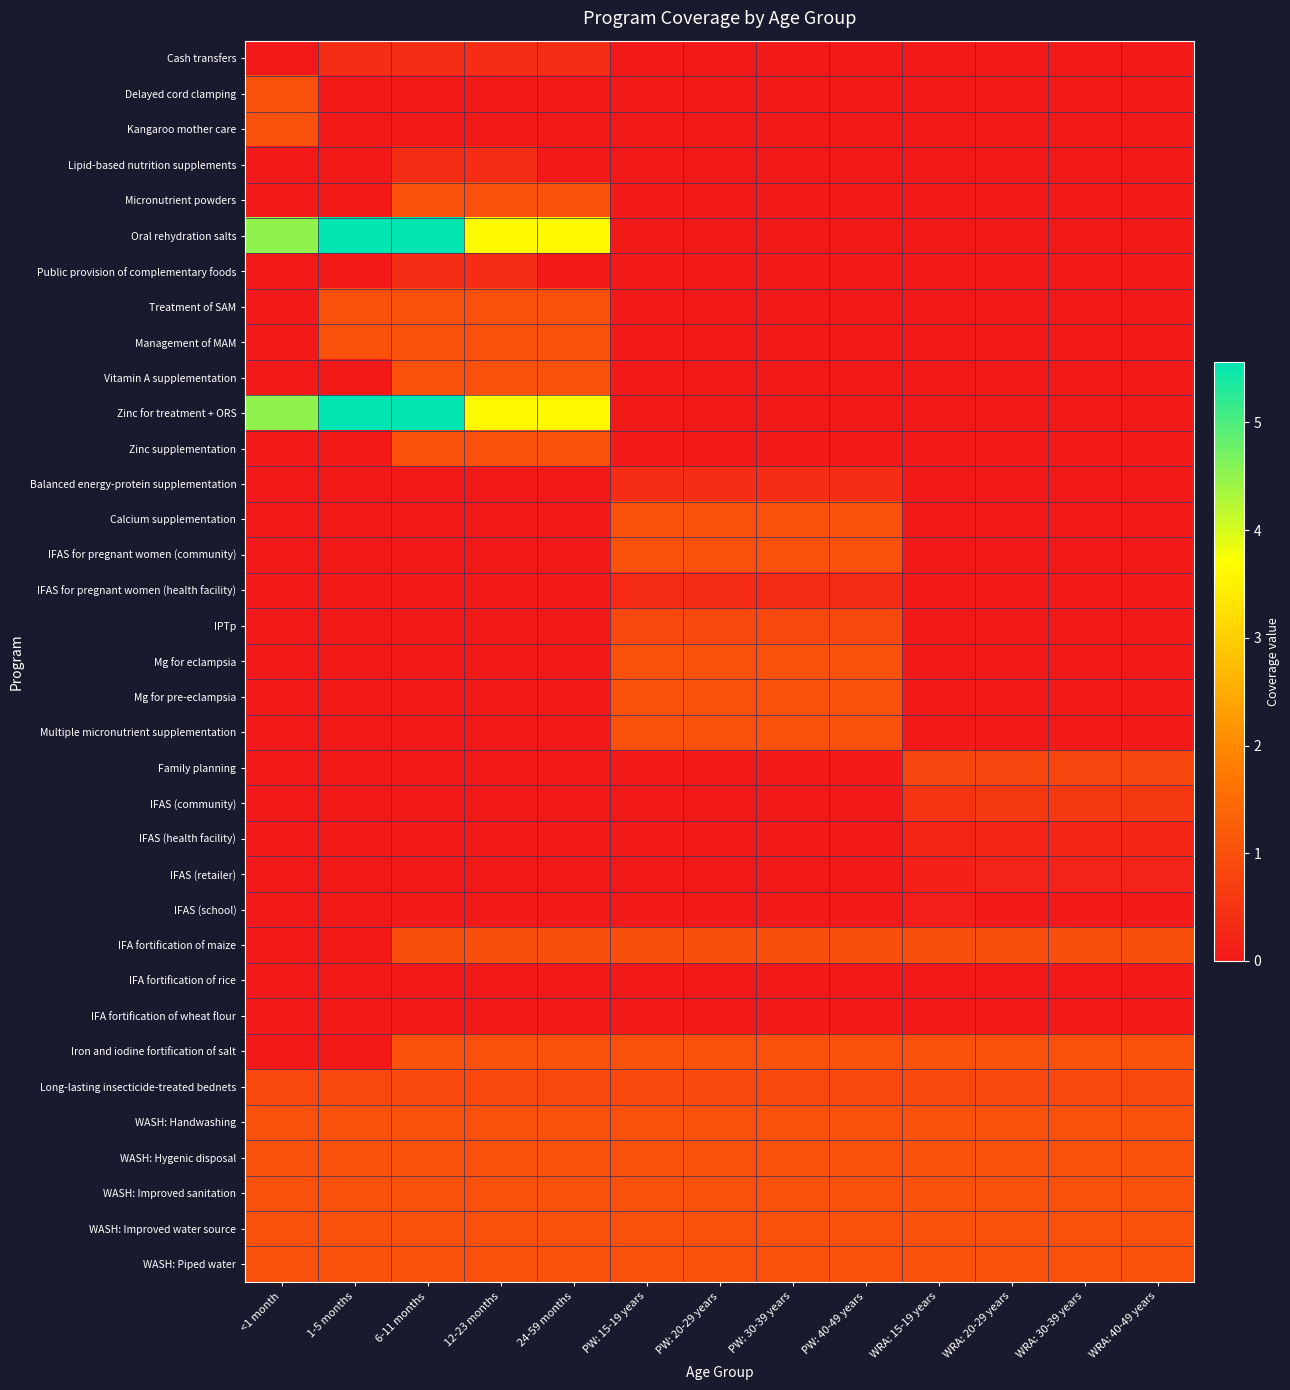

Rank the series at WRA: 20-29 years from lowest to highest value.

Cash transfers, Delayed cord clamping, Kangaroo mother care, Lipid-based nutrition supplements, Micronutrient powders, Oral rehydration salts, Public provision of complementary foods, Treatment of SAM, Management of MAM, Vitamin A supplementation, Zinc for treatment + ORS, Zinc supplementation, Balanced energy-protein supplementation, Calcium supplementation, IFAS for pregnant women (community), IFAS for pregnant women (health facility), IPTp, Mg for eclampsia, Mg for pre-eclampsia, Multiple micronutrient supplementation, IFAS (school), IFA fortification of rice, IFA fortification of wheat flour, IFAS (retailer), IFAS (health facility), IFAS (community), Family planning, Long-lasting insecticide-treated bednets, IFA fortification of maize, Iron and iodine fortification of salt, WASH: Handwashing, WASH: Hygenic disposal, WASH: Improved sanitation, WASH: Improved water source, WASH: Piped water